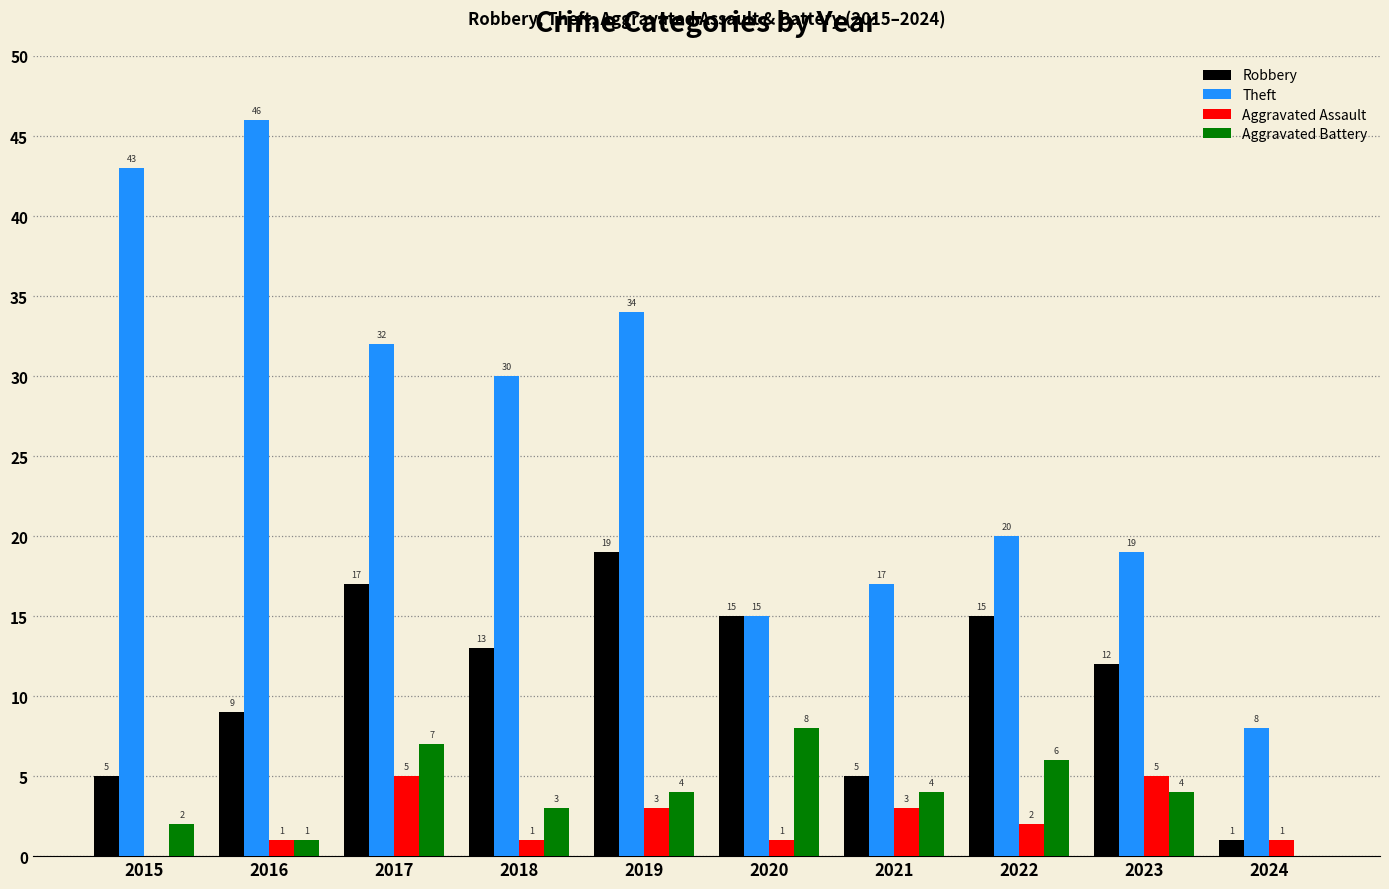

Between 2015 and 2019, which series saw the biggest shift?

Robbery